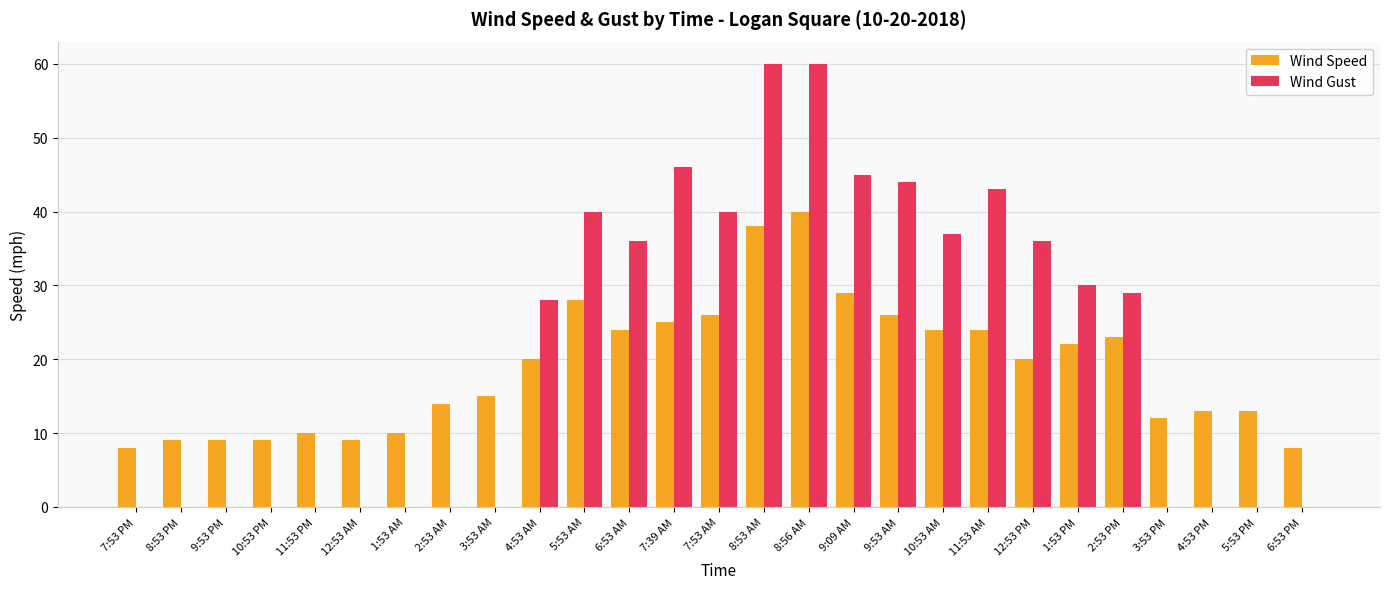

How many groups of bars are there?

27